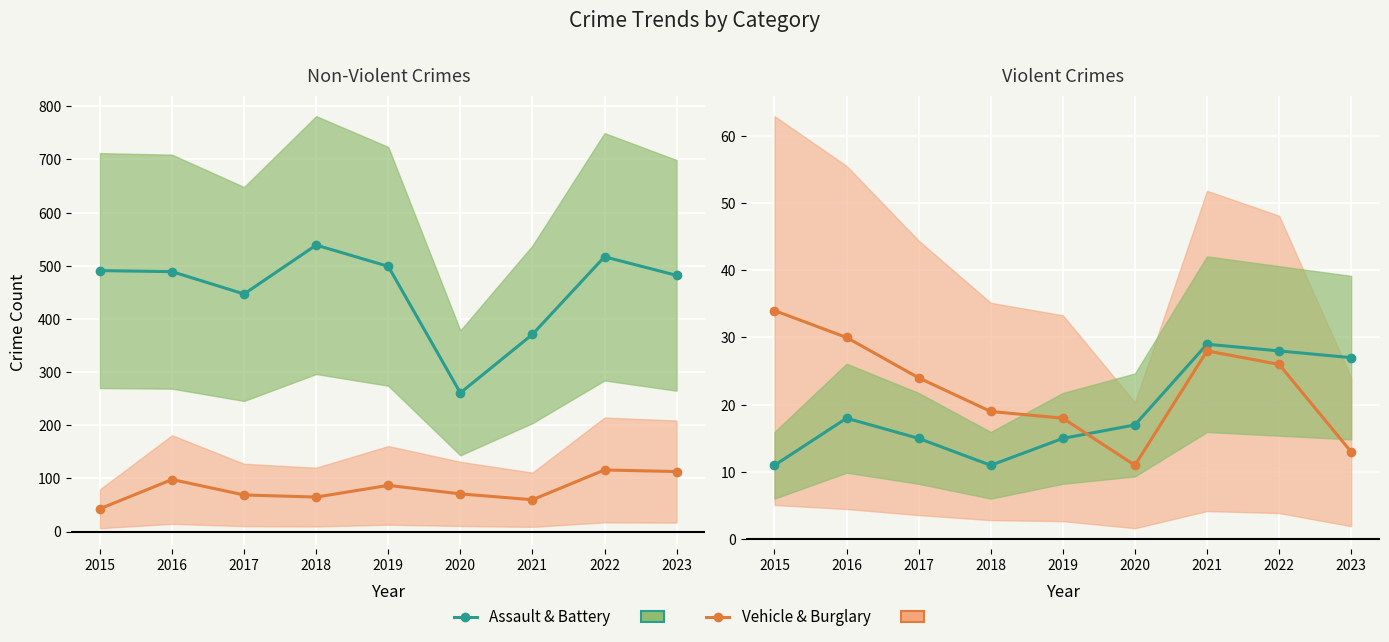

What is the difference between the second highest and minimum values in the Orange Series series?

19